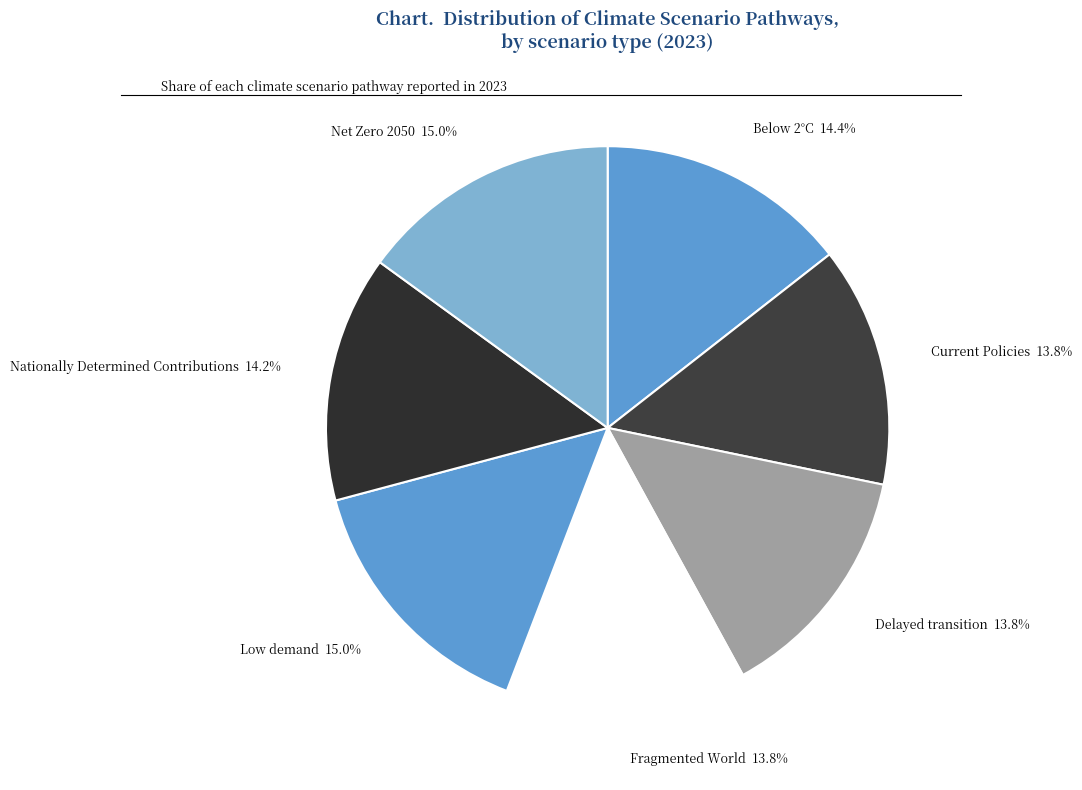

To the nearest percent, what is the difference between the largest and smallest slice percentages?

1%